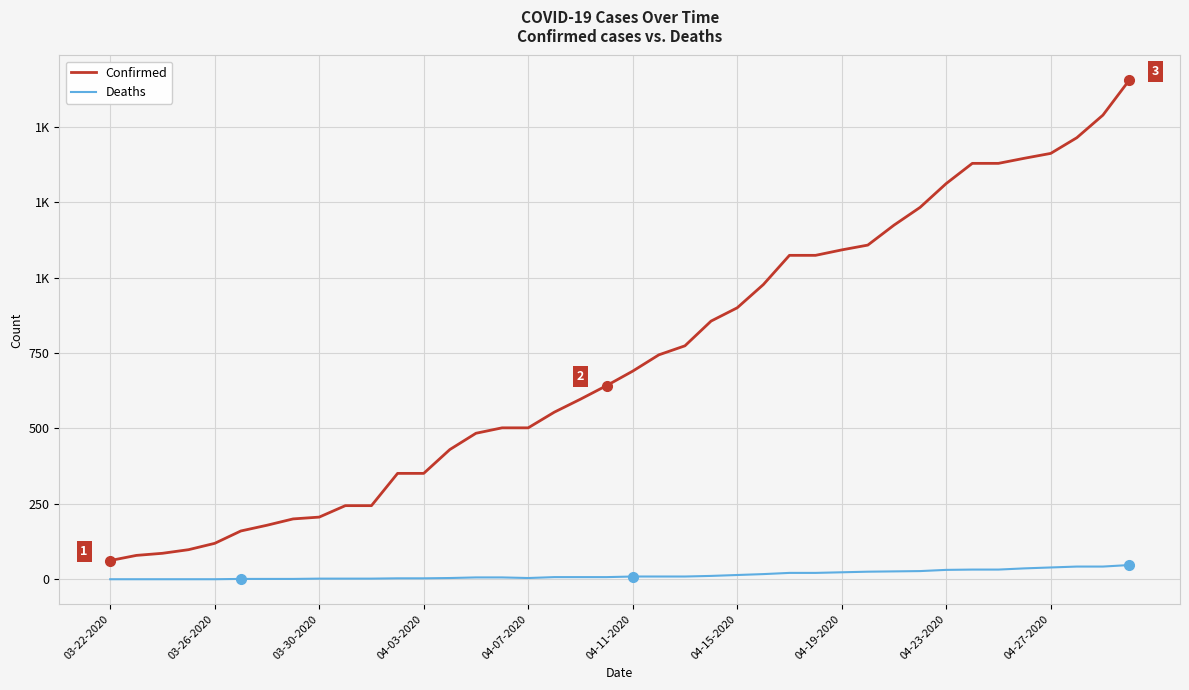

Does the chart display data point markers on the line(s)?

No